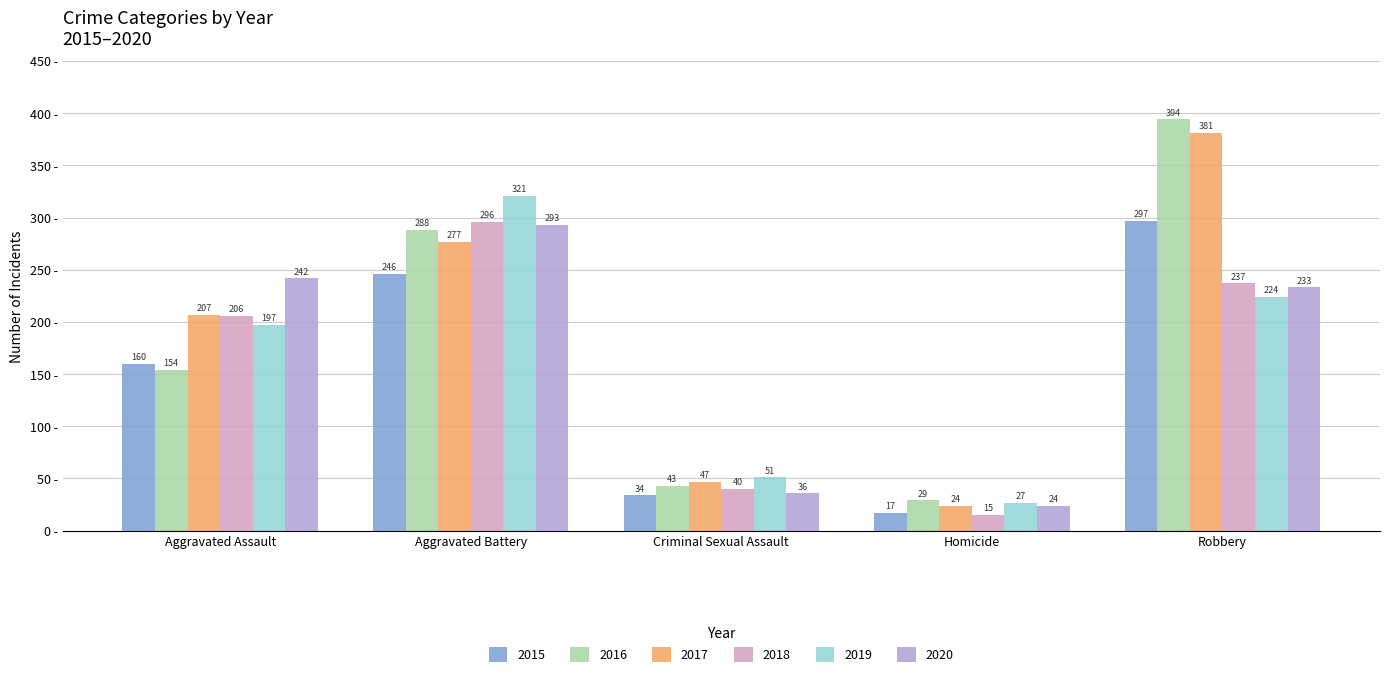

Reading left to right, list all the values displayed in this chart.

2015: 160	246	34	17	297
2016: 154	288	43	29	394
2017: 207	277	47	24	381
2018: 206	296	40	15	237
2019: 197	321	51	27	224
2020: 242	293	36	24	233